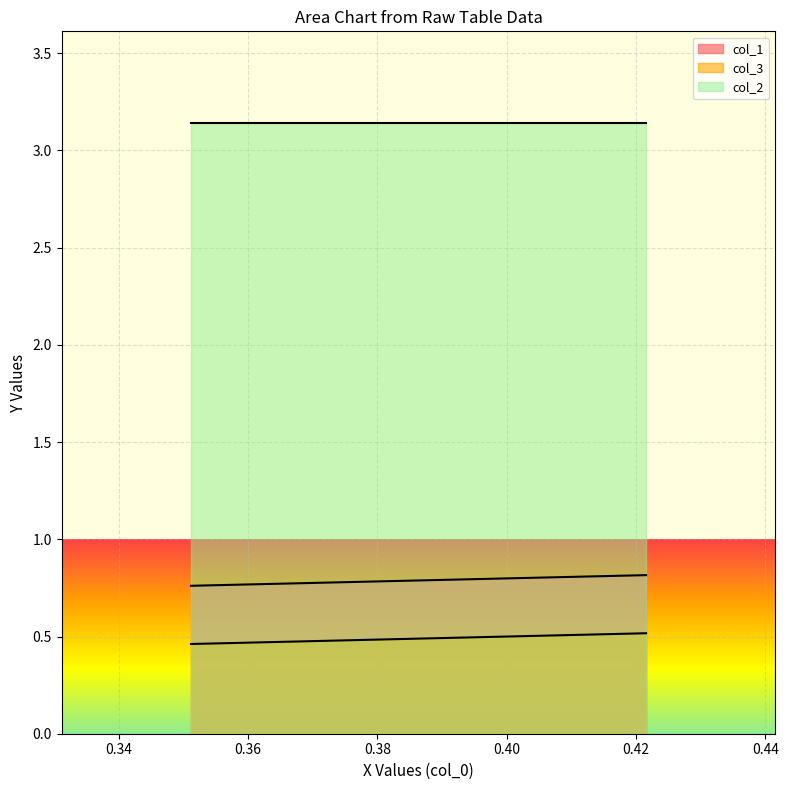

Reading left to right, extract all data points from this chart.

col_1: 0.42156862745098067=0.8	0.3511904761904766=0.8
col_3: 0.42156862745098067=0.5	0.3511904761904766=0.5
col_2: 0.42156862745098067=3.1	0.3511904761904766=3.1